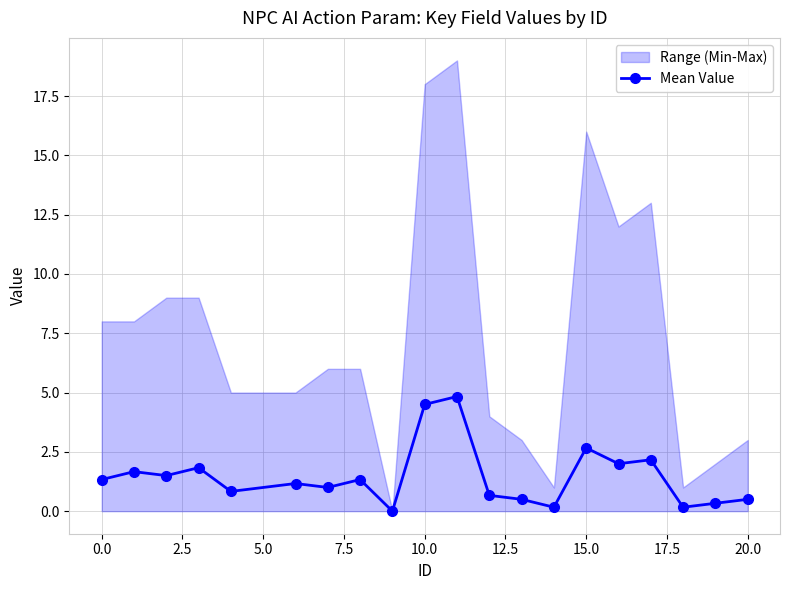

What is the change in value from 15.0 to 17.5?

-1.3